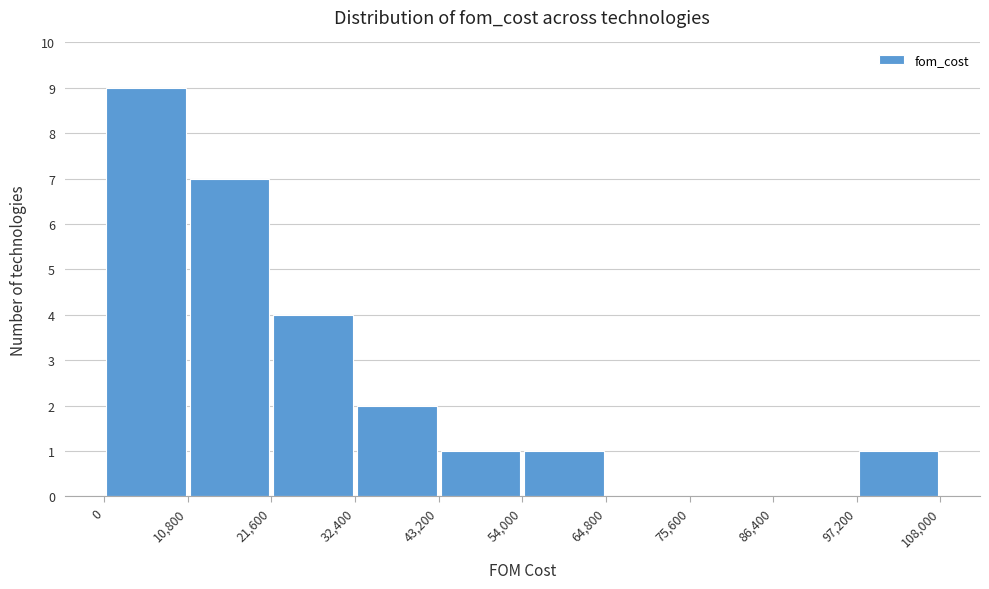

Reading left to right, transcribe this chart: for each bar, give the range it covers on the x-axis and its height. The values are not printed on the chart, so give them approximately, as read against the axis.

0 to 10,800: 9
10,800 to 21,600: 7
21,600 to 32,400: 4
32,400 to 43,200: 2
43,200 to 54,000: 1
54,000 to 64,800: 1
64,800 to 75,600: 0
75,600 to 86,400: 0
86,400 to 97,200: 0
97,200 to 108,000: 1